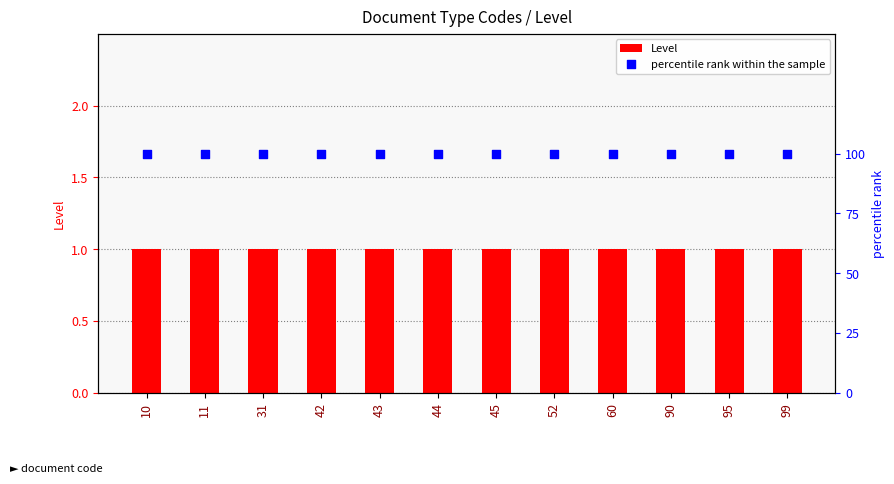

Which series reaches the minimum Y coordinate?

Level